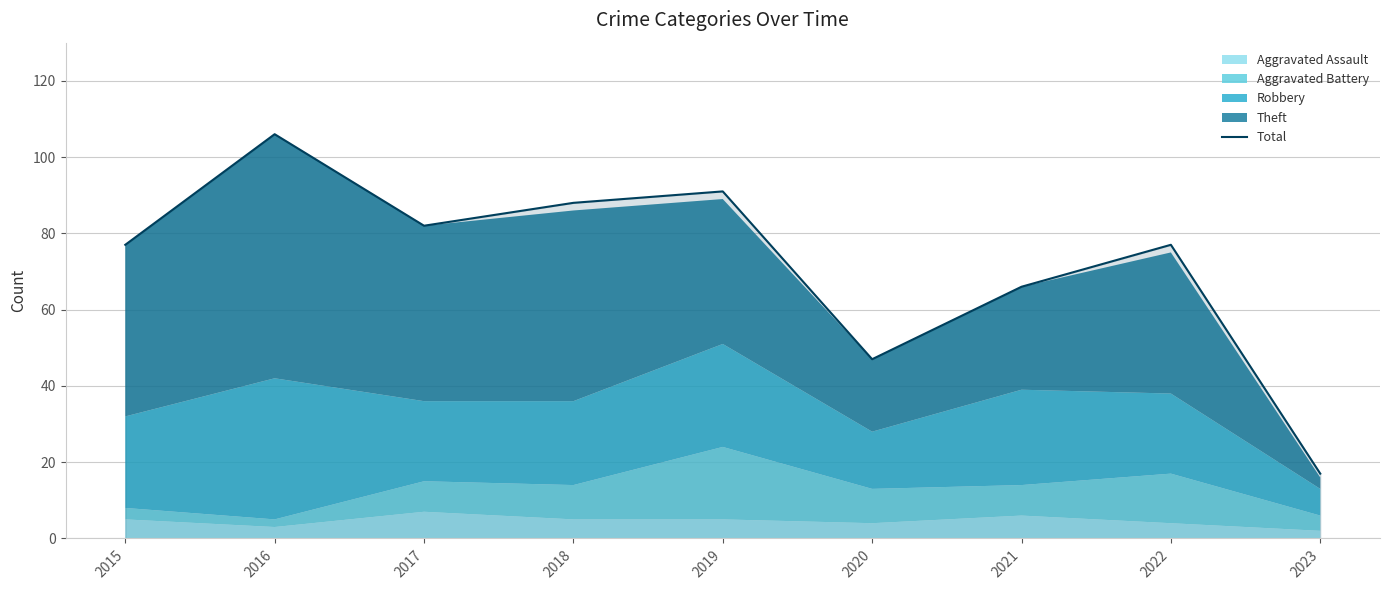

Reading left to right, transcribe all the data shown in this chart.

2015=77	2016=106	2017=82	2018=88	2019=91	2020=47	2021=66	2022=77	2023=17